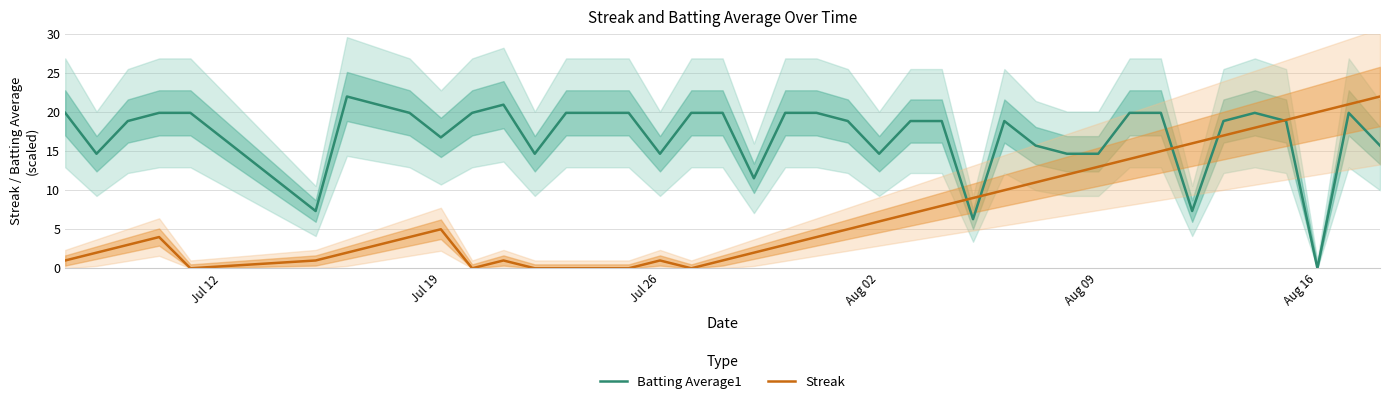

Rank the series by their maximum value, from highest to lowest.

Batting Average1, Streak